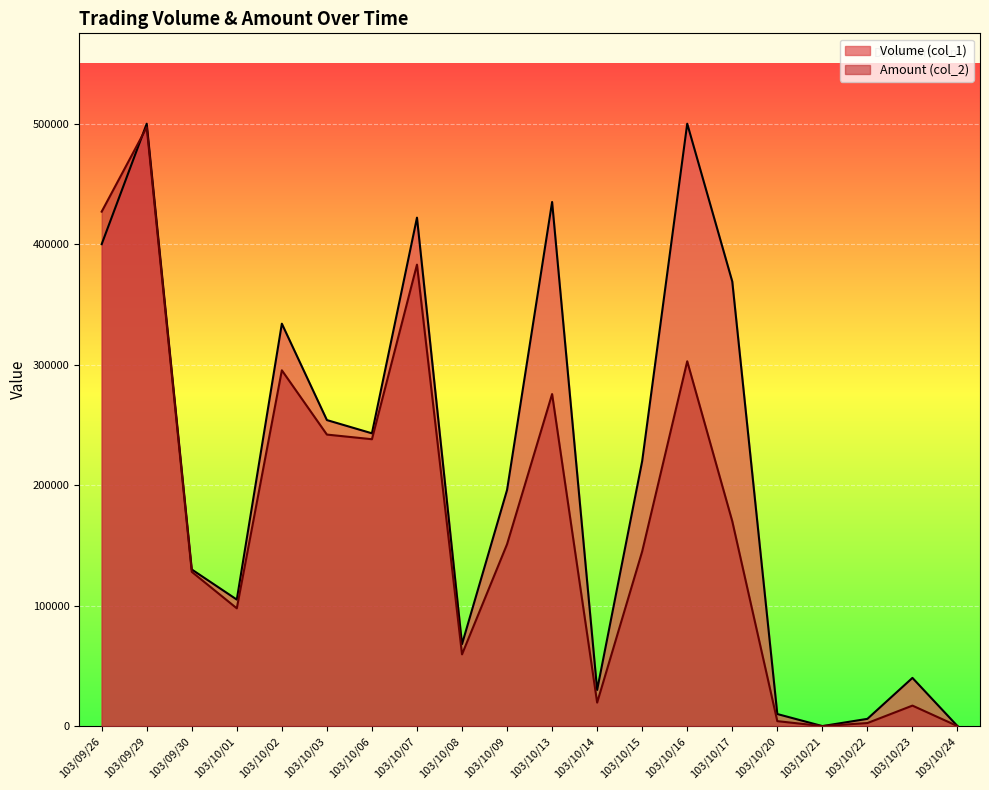

Reading right to left, transcribe all the data shown in this chart.

Volume (col_1): 0	40000	6000	0	10000	369000	500000	220000	30000	435000	196000	68000	422000	243000	254000	334000	105000	130000	500000	400000
Amount (col_2): 0	17000	2520	0	4100	170020	302800	145000	19500	275590	150980	59540	383020	238110	241960	295310	97750	128050	497000	427000